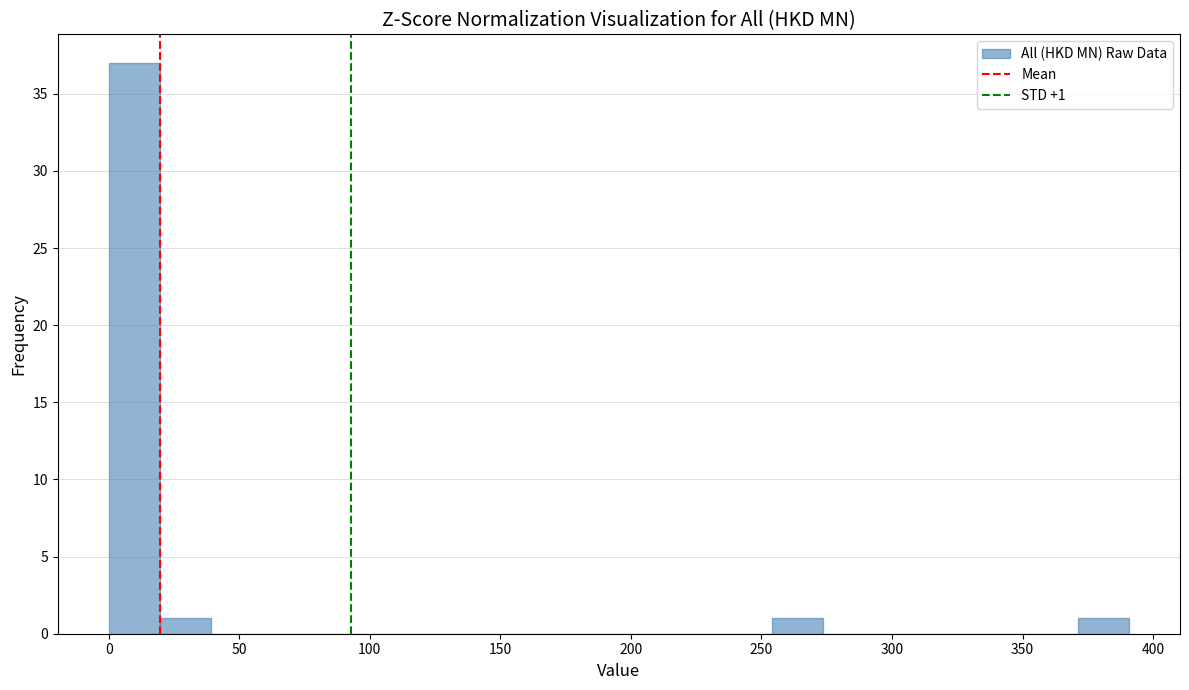

Read against the x-axis, roughly where is the centre of the tallest bar?

10